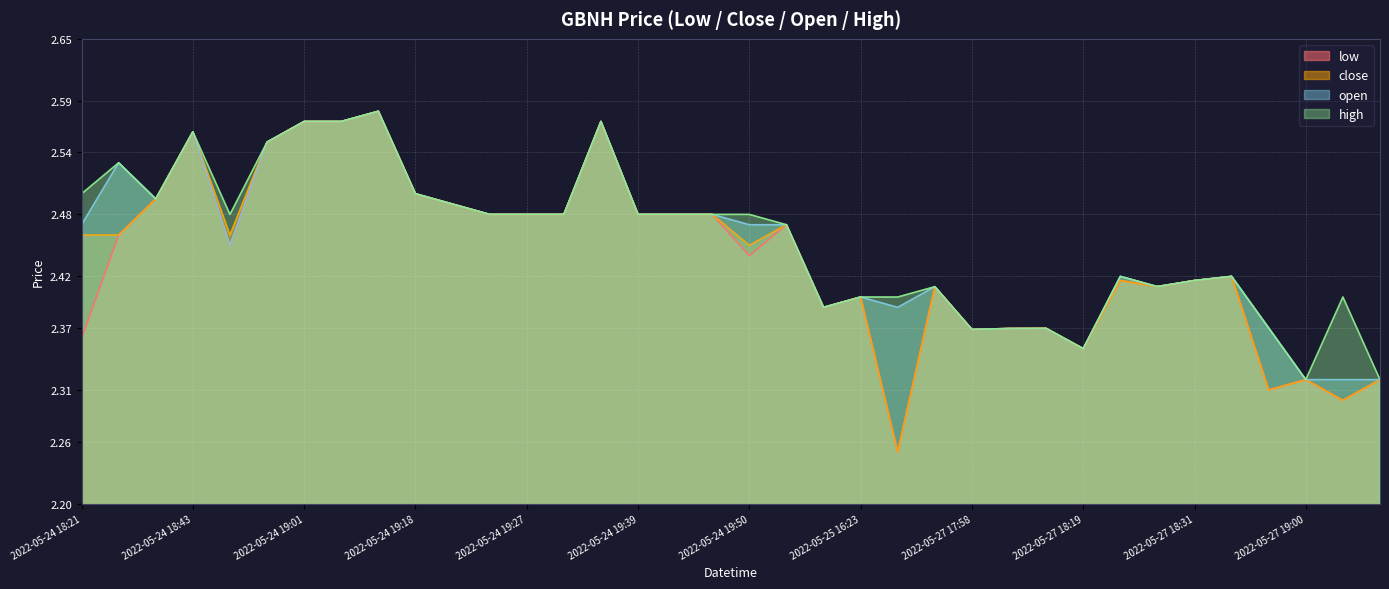

What is the total value across all series at 2022-05-24 19:18?

10.0